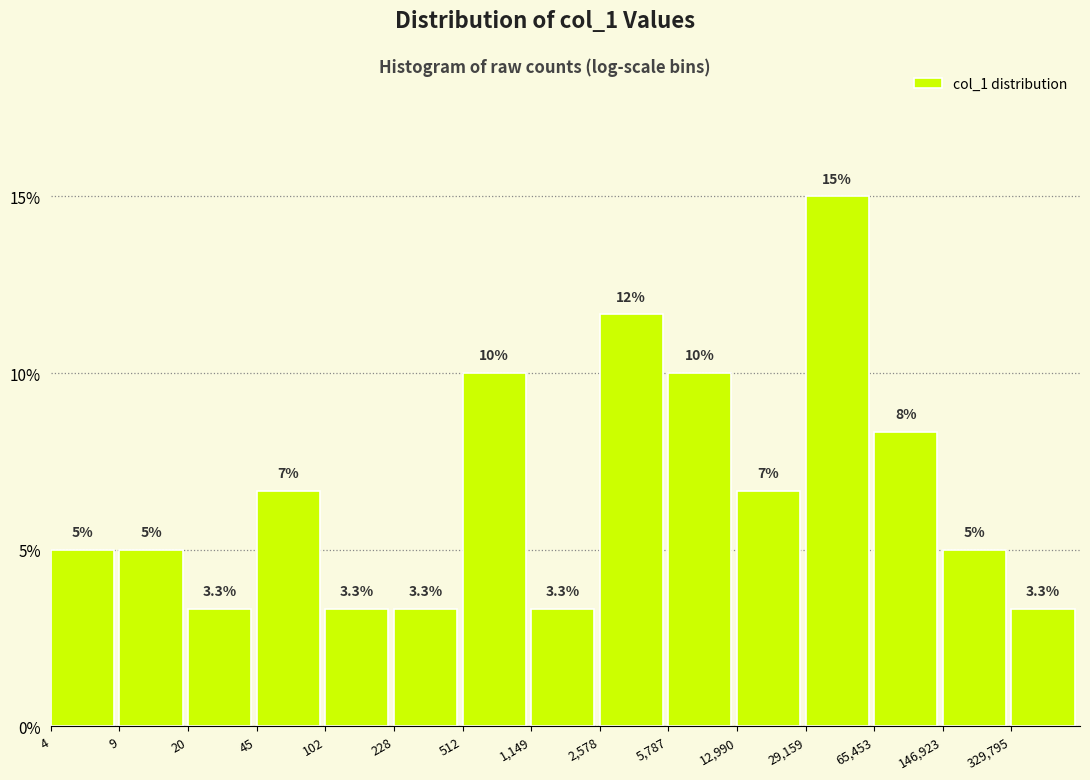

Reading left to right, what are all the values shown in this chart?

5.0	5.0	3.3	6.7	3.3	3.3	10.0	3.3	11.7	10.0	6.7	15.0	8.3	5.0	3.3